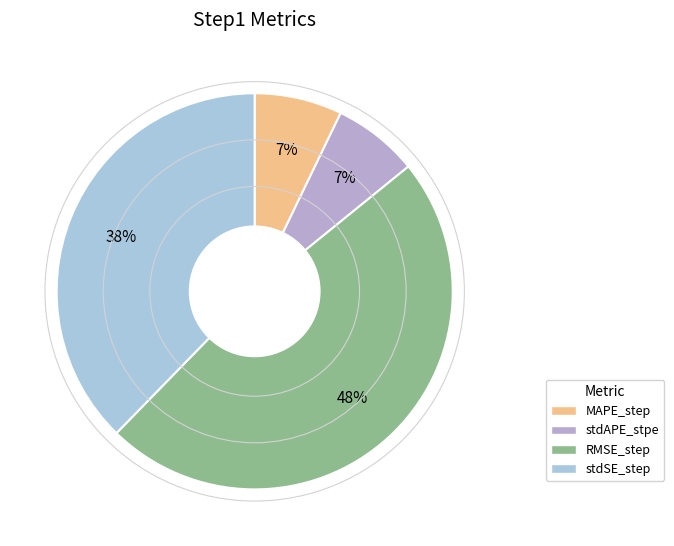

Which has a higher value, RMSE_step or stdAPE_stpe?

RMSE_step